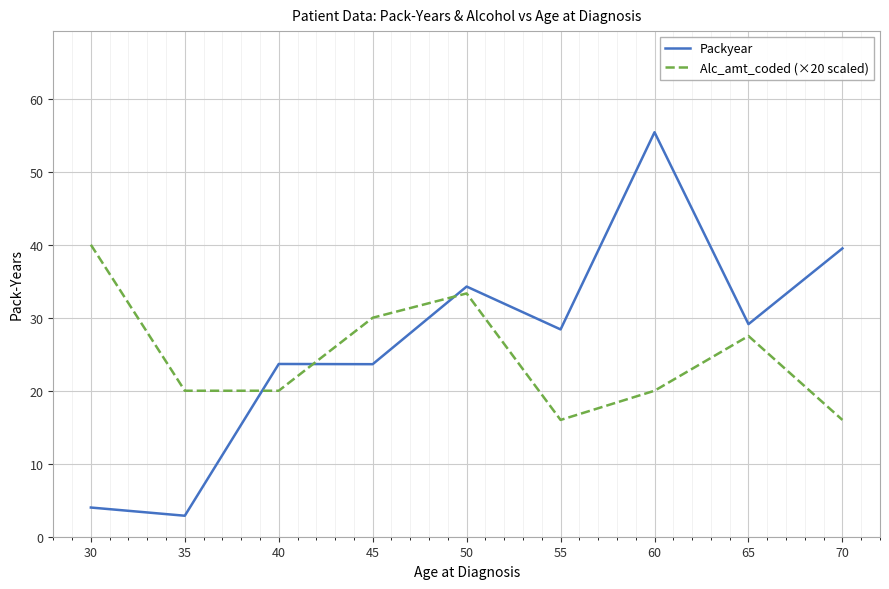

True or false: Alc_amt_coded (×20 scaled) and Packyear intersect in this chart.

True